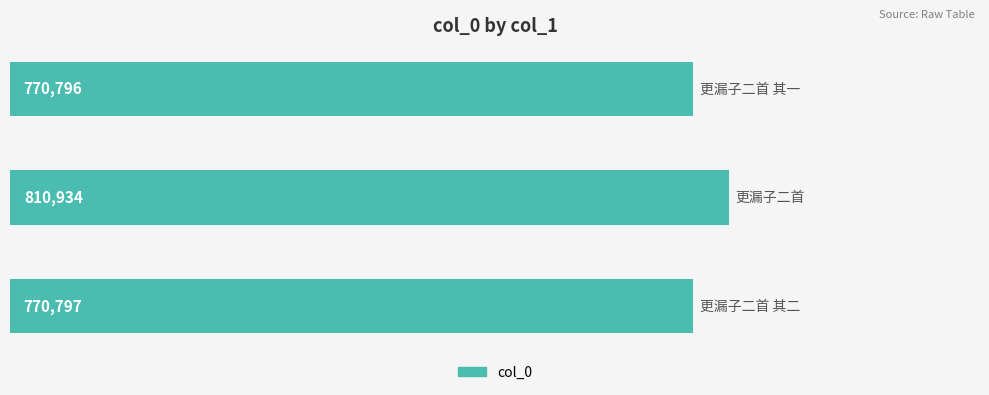

Does the chart contain any negative values?

No